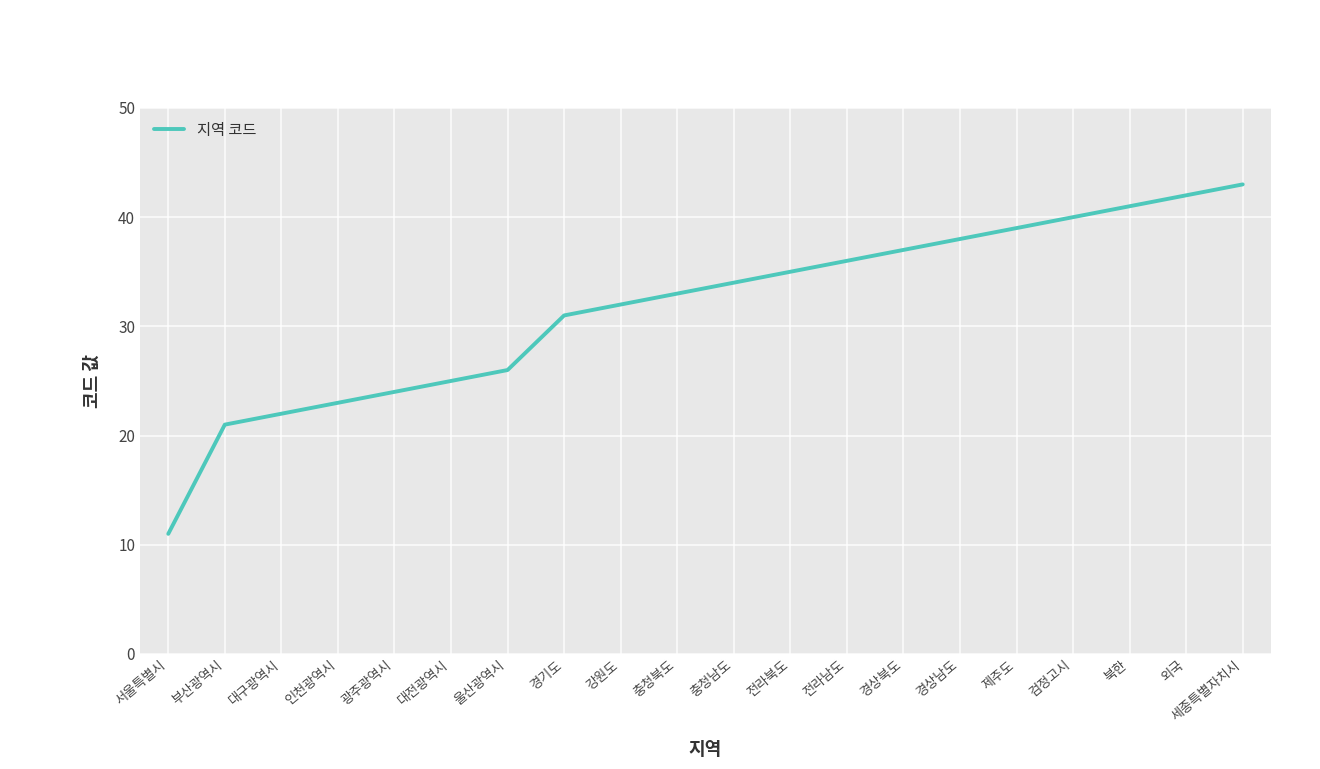

What is the difference between the values at 경기도 and 광주광역시?

7